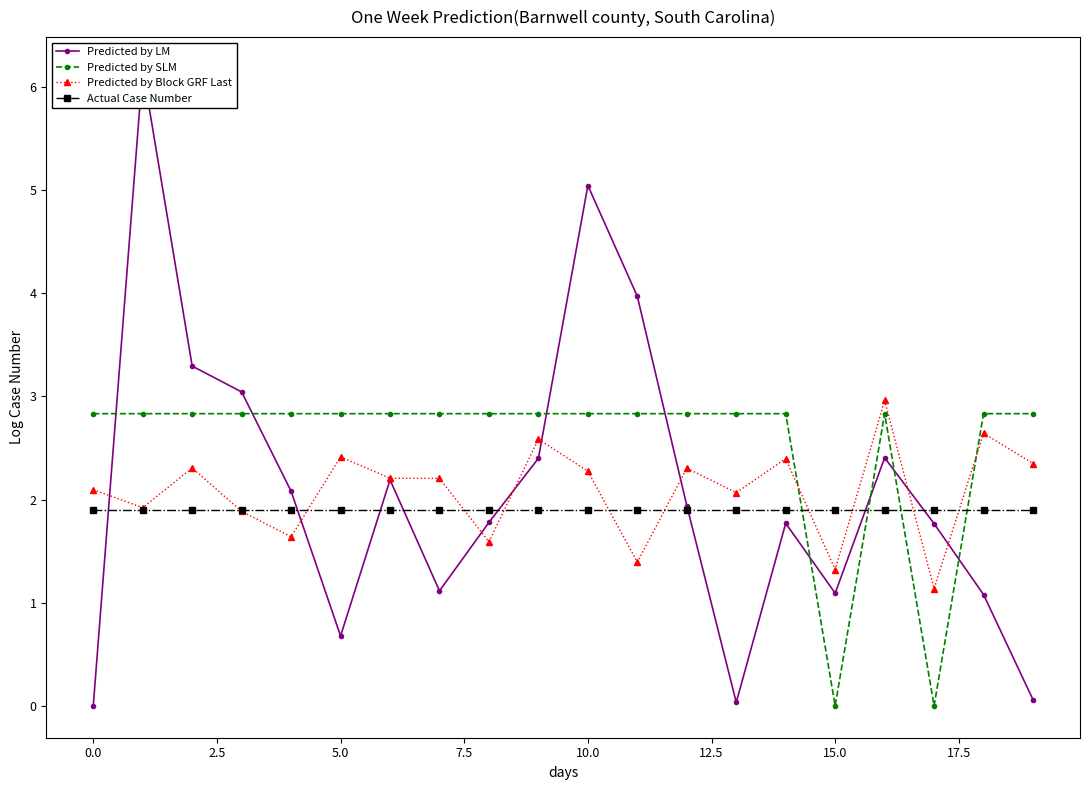

List the series in order of their peak value, lowest first.

Actual Case Number, Predicted by SLM, Predicted by Block GRF Last, Predicted by LM